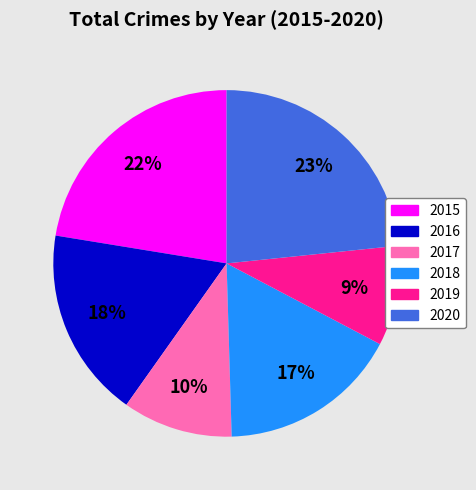

The 2019 slice represents 16% of the pie. True or false?

False